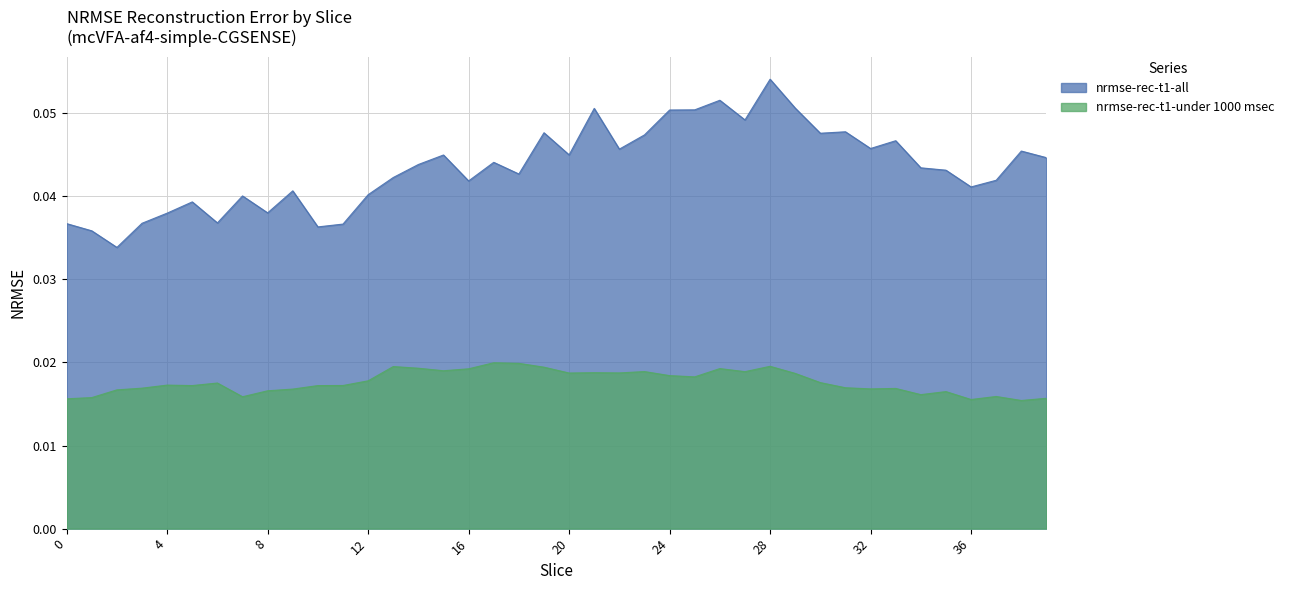

What is the sum of the nrmse-rec-t1-all values at 25 and 21?

0.1